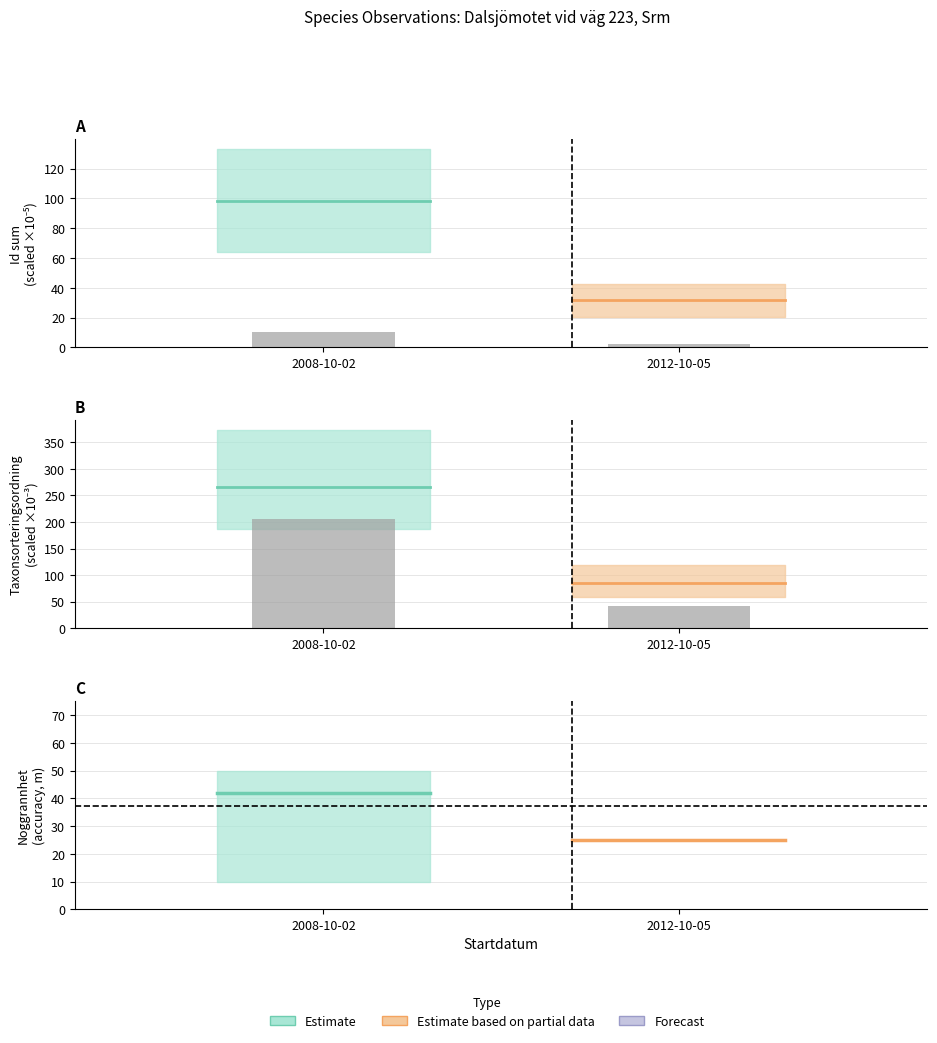

What is the change in value from 2008-10-02 to 2012-10-05?

-164.3